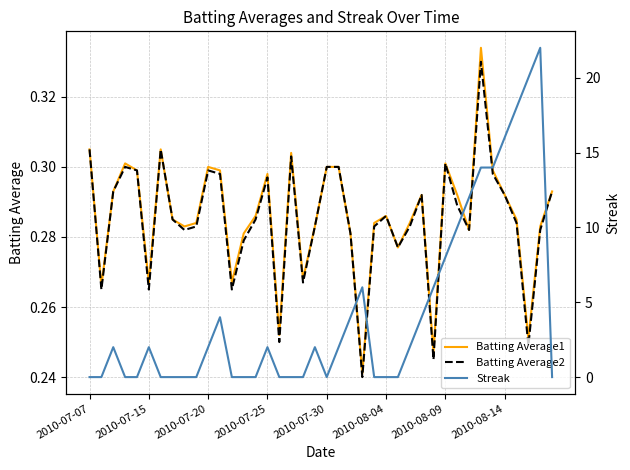

At how many categories does at least one series exceed 13?

6